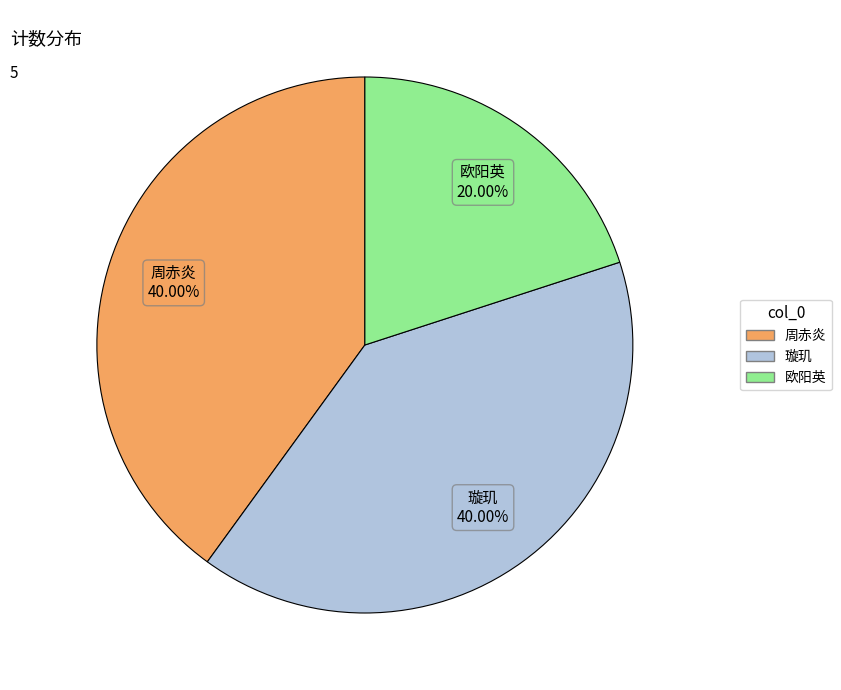

Between 周赤炎 and 欧阳英, which is larger?

周赤炎